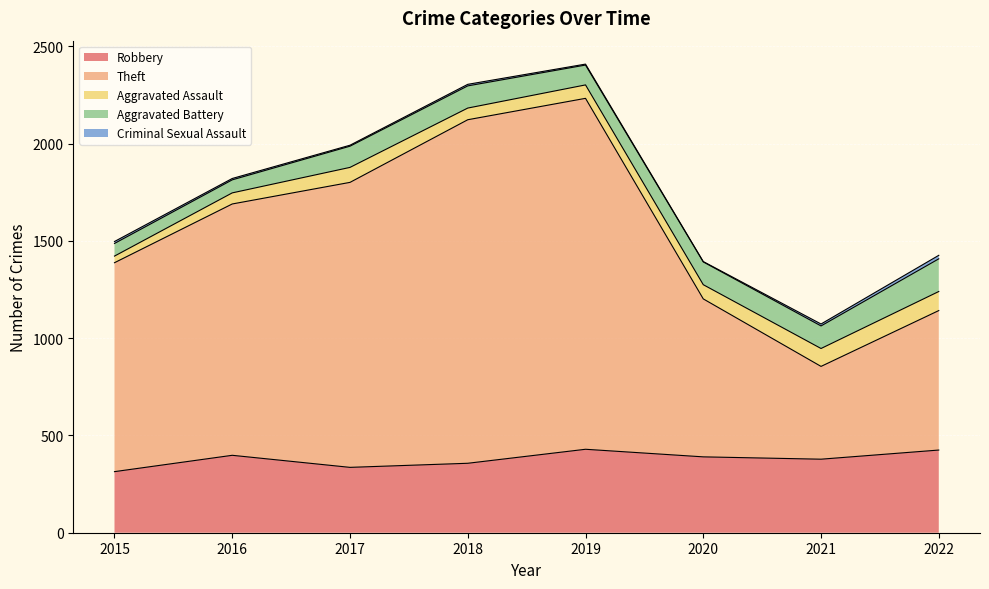

The Aggravated Battery series shows 32 at 2019. True or false?

False